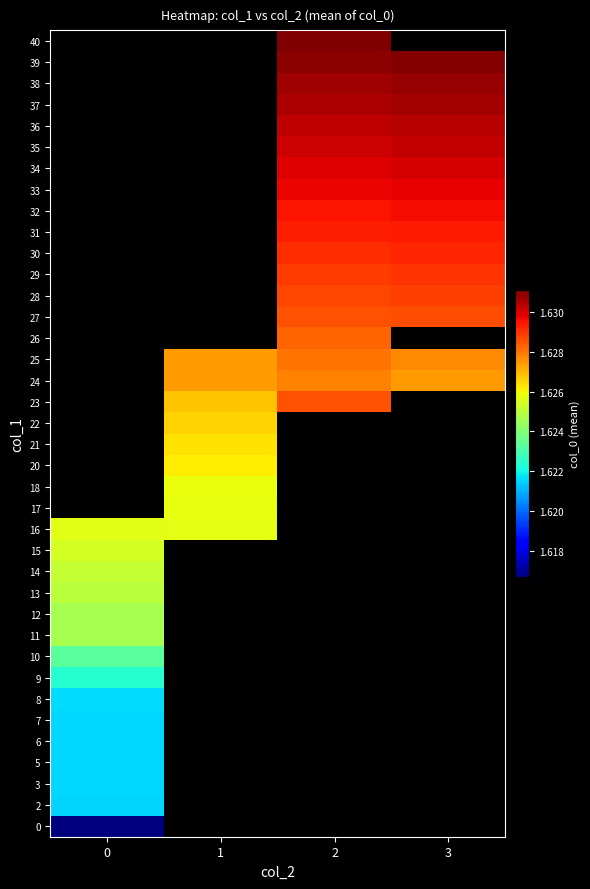

Which has a higher value, 1 or 2?

2